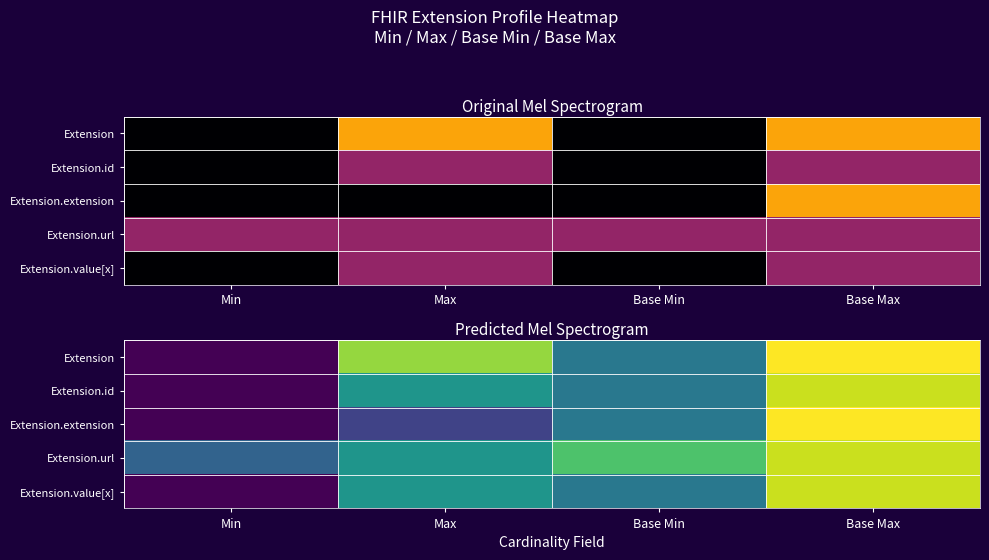

Which category has the lowest value in the Extension series?

Min